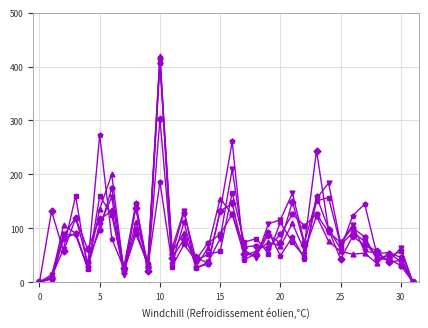

What is the greatest value displayed?

419